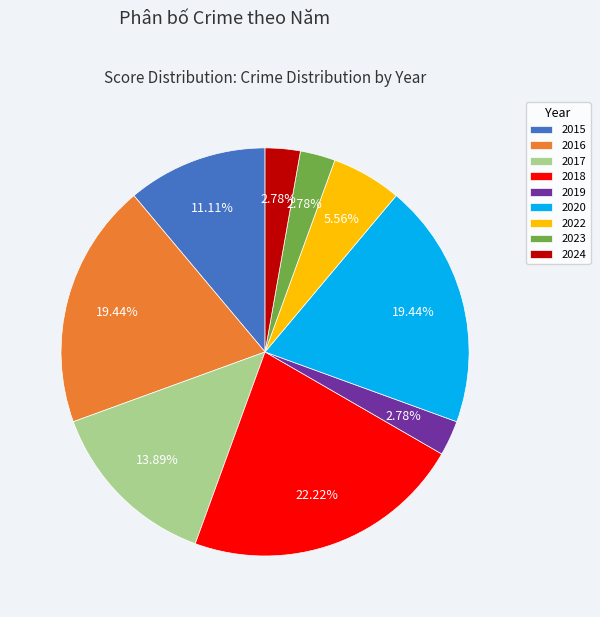

To the nearest percent, what is the difference between the 2024 and 2020 slice percentages?

17%